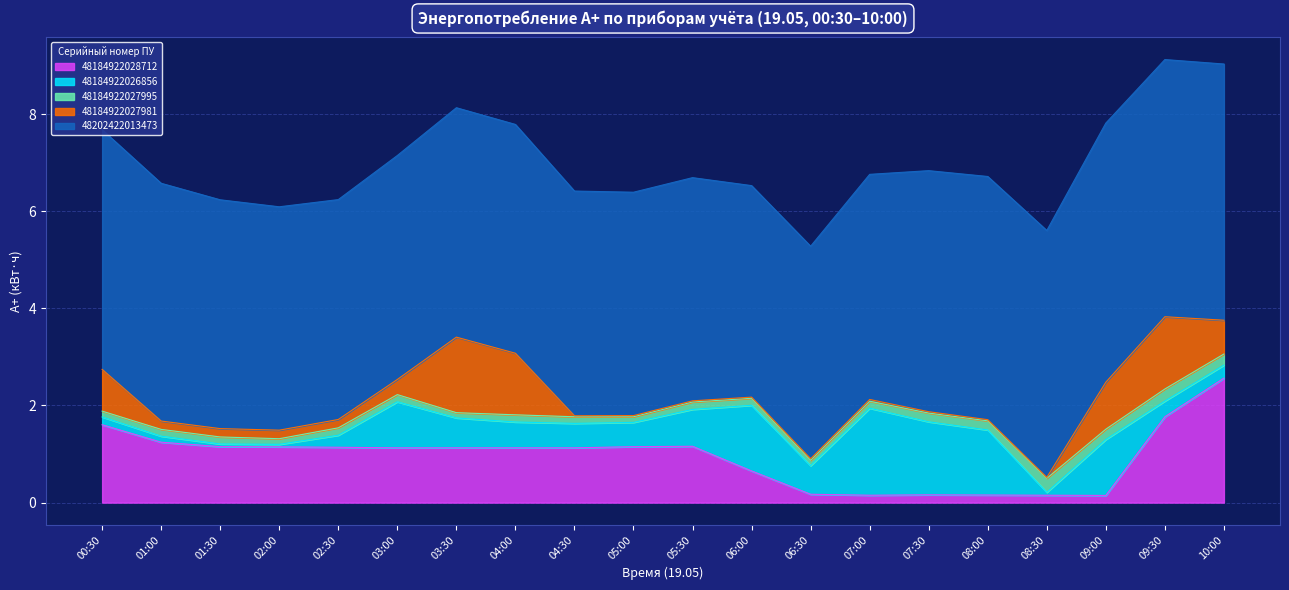

At which category does 48184922028712 reach its first local peak?

05:30